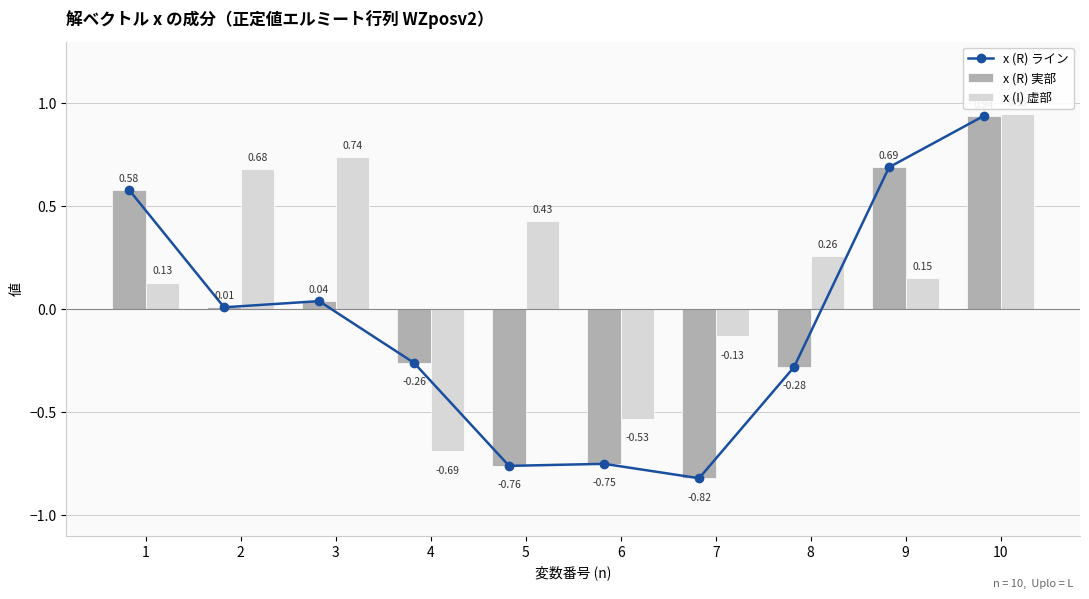

At which label does x (I) 虚部 first exceed 0?

1